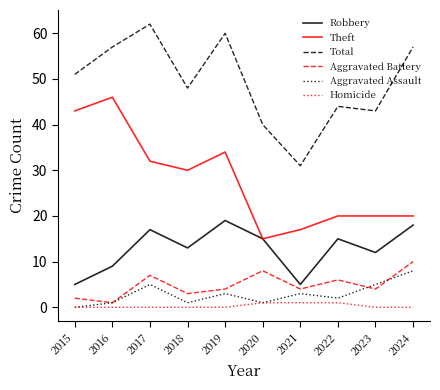

Which series has the largest total across all categories?

Total